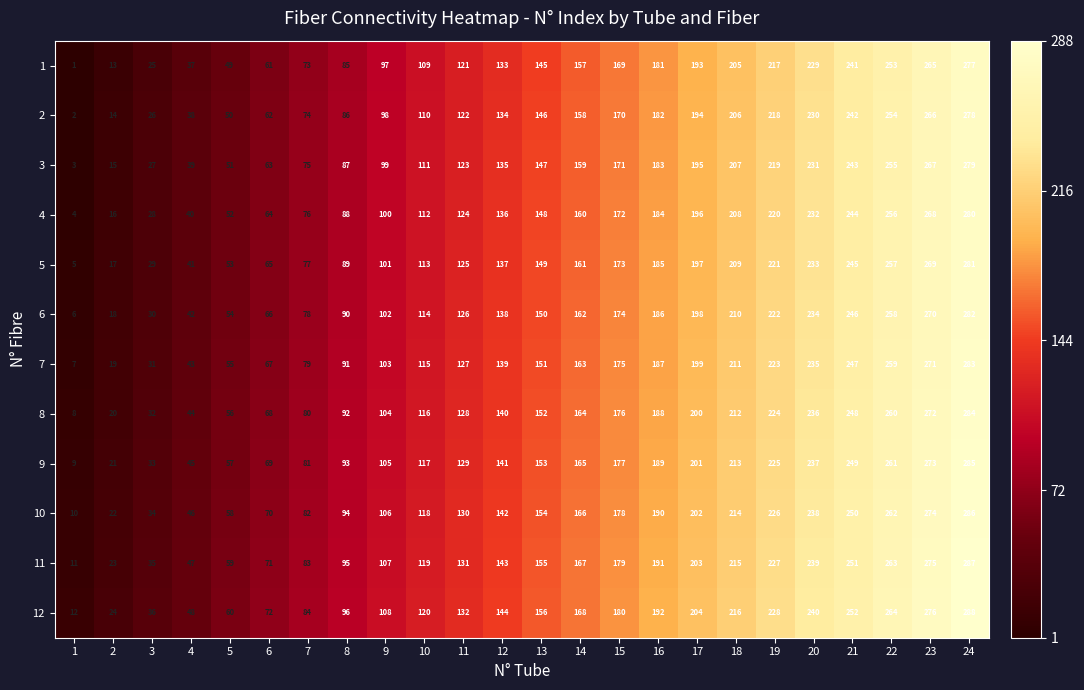

Count the number of data series in this chart.

12